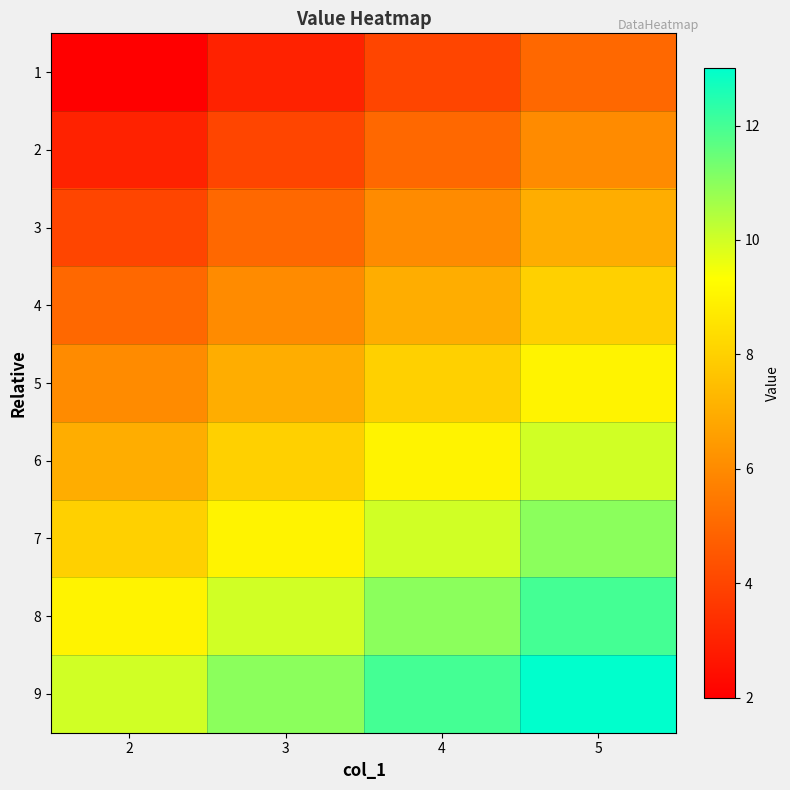

What is the total value across all series at 2?

54